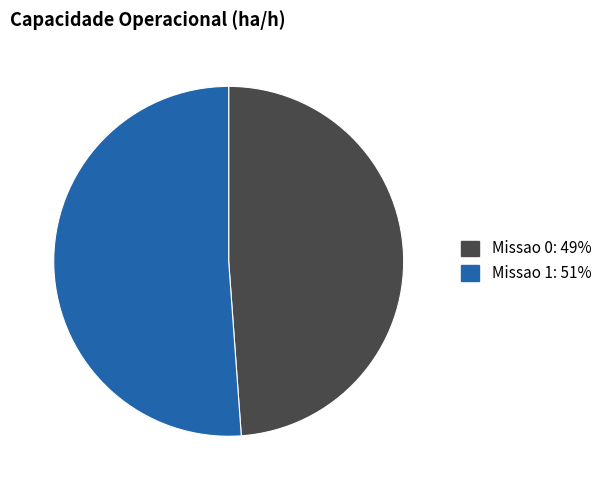

Does Missao 1 account for over 50% of the chart?

Yes